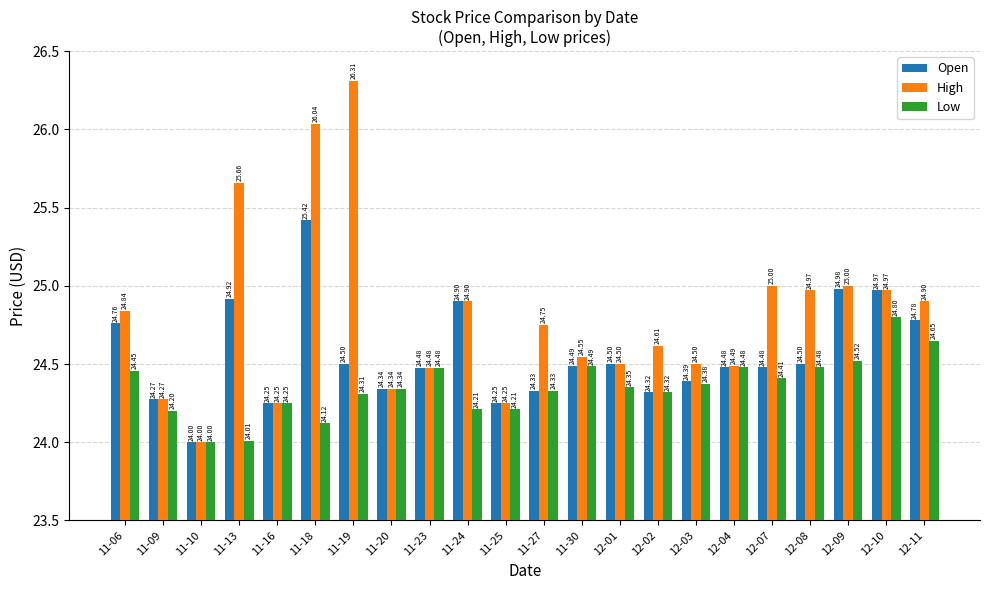

Which series has the largest range (max minus min)?

High